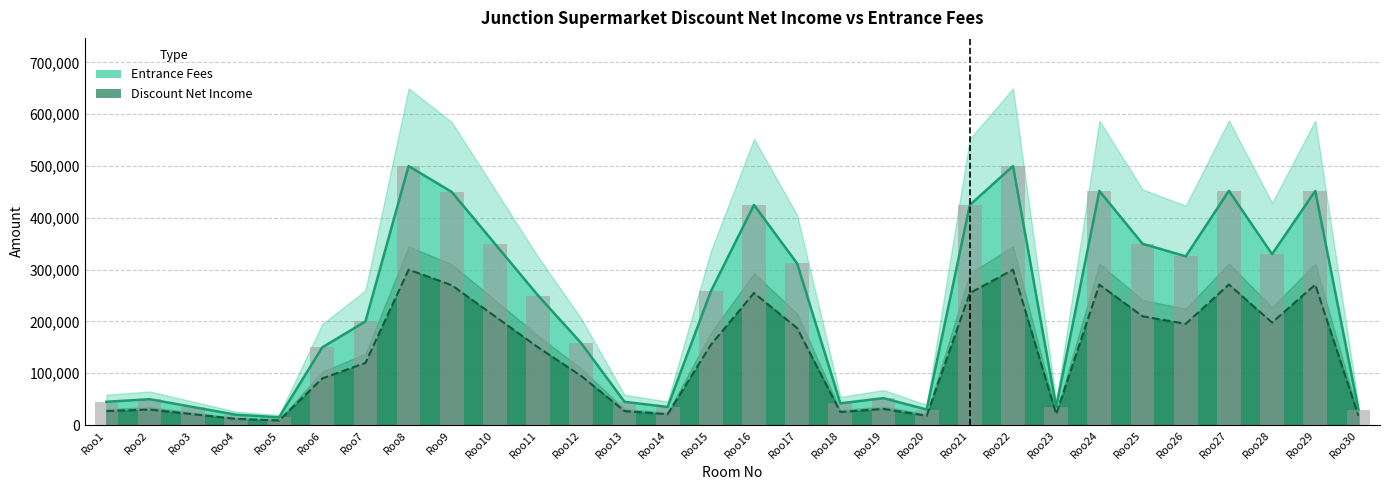

What is the smallest value displayed?

9000